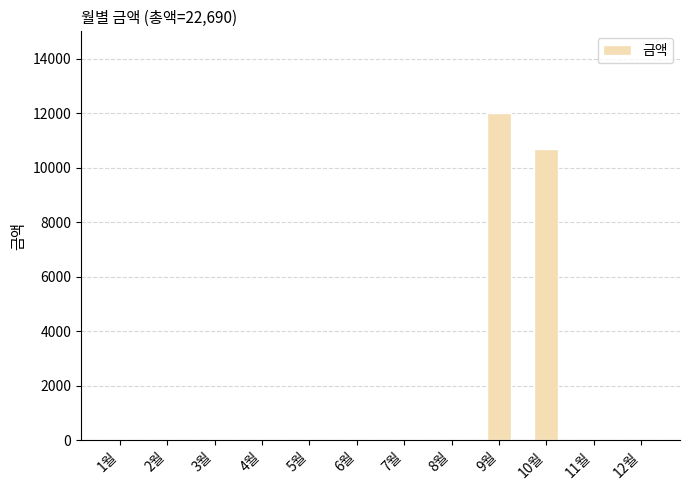

The value at 12월 is 0. True or false?

True